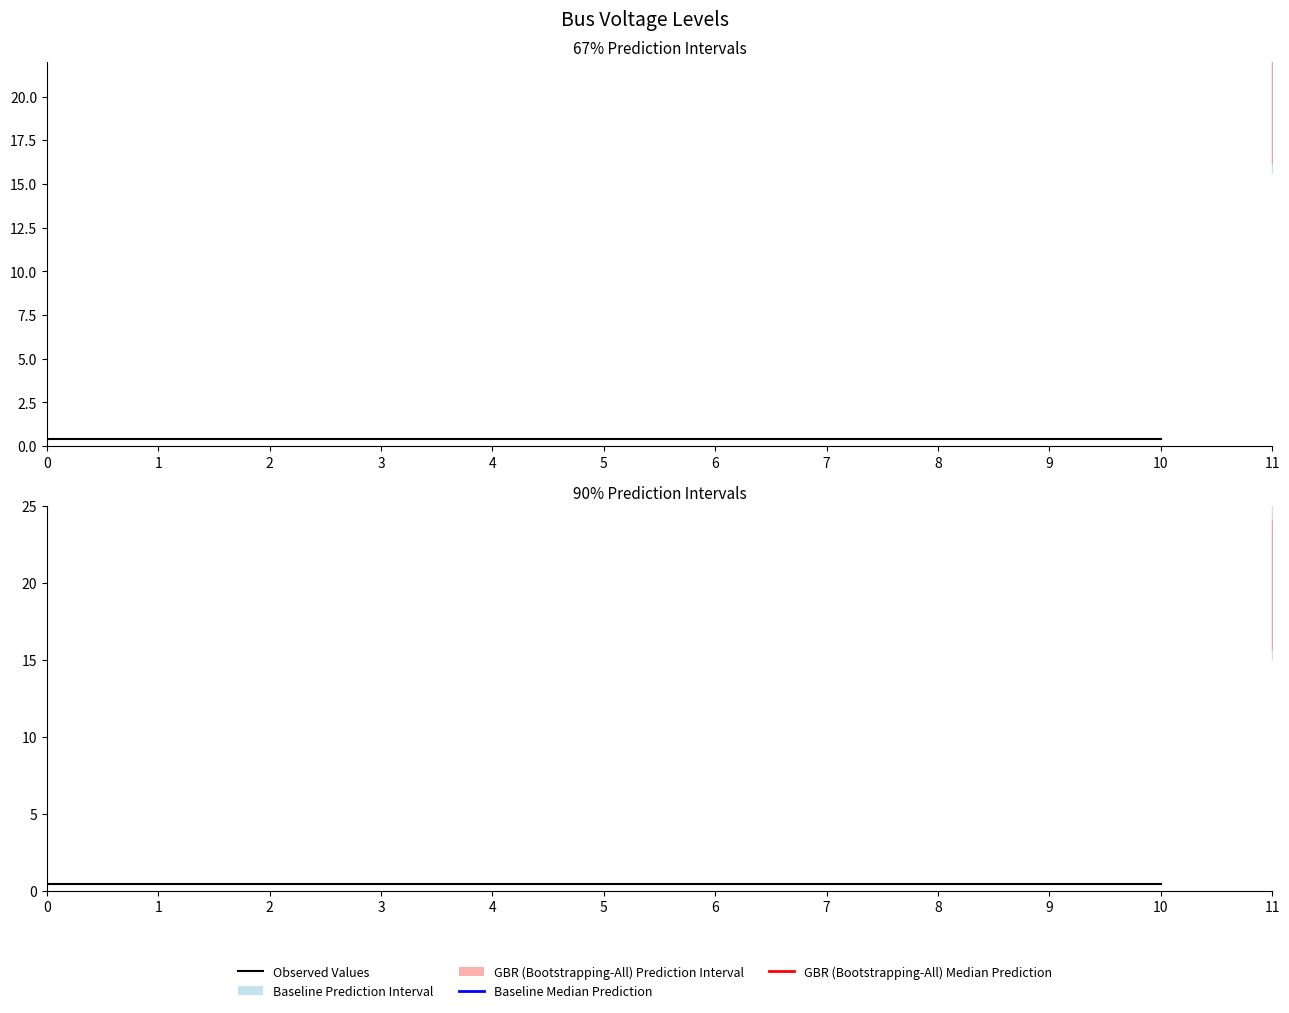

The chart shows a value of 0.2 at 7. True or false?

False